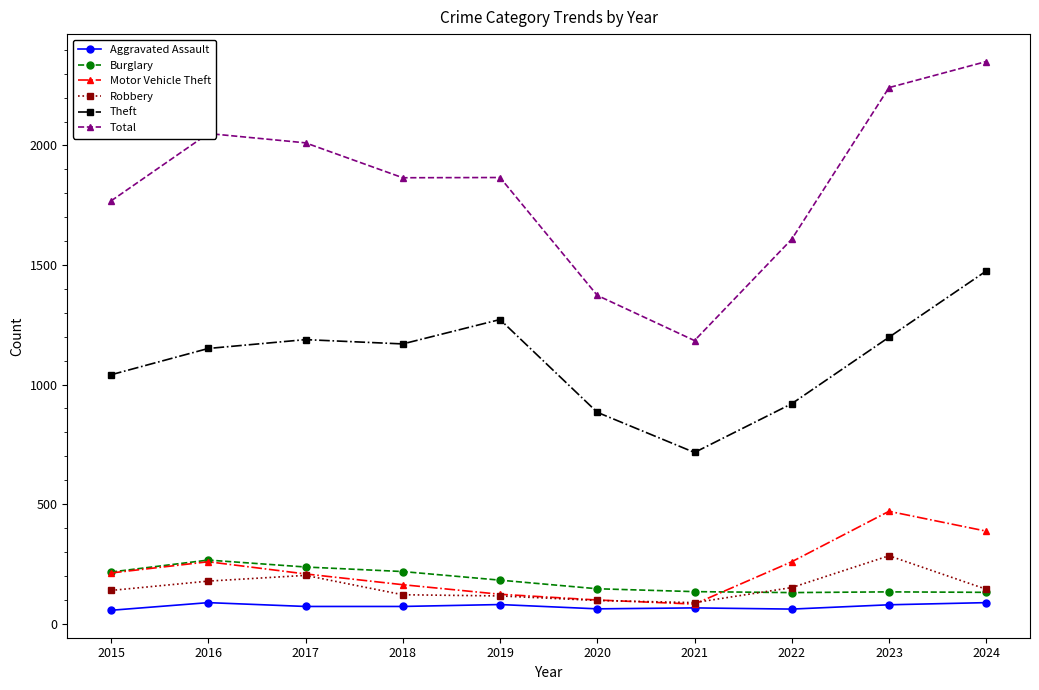

In Theft, how many points are higher than both neighbors (excluding endpoints)?

2